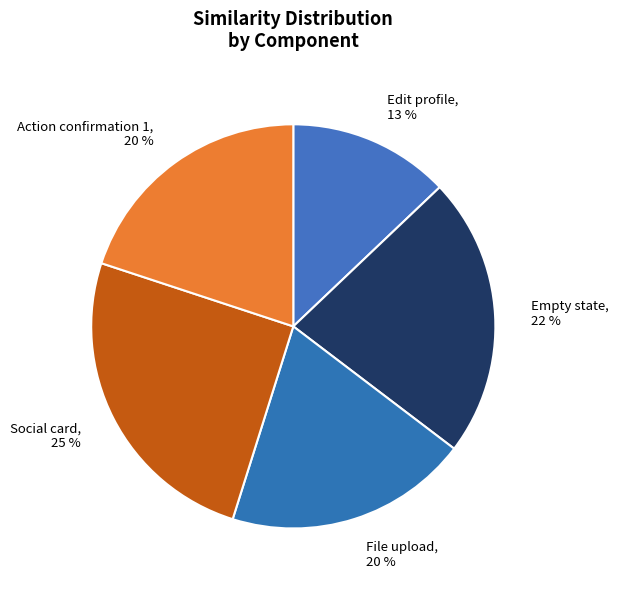

Is there a majority slice in this chart?

No